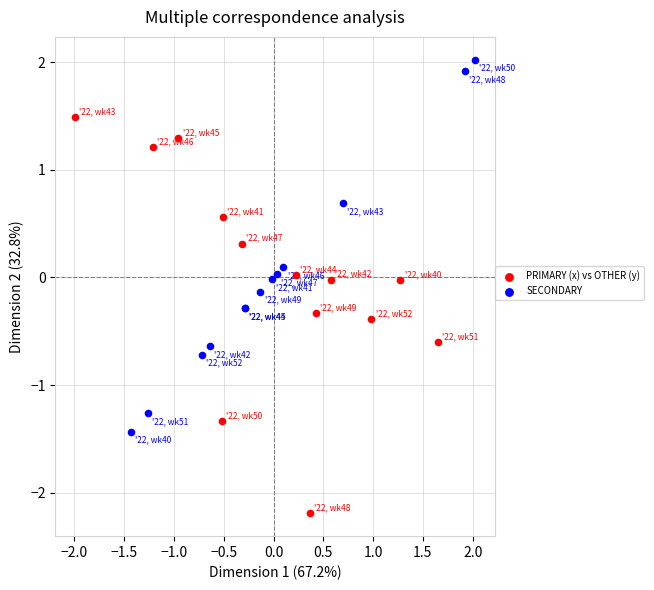

What are all the series names shown in the legend?

PRIMARY (x) vs OTHER (y), SECONDARY